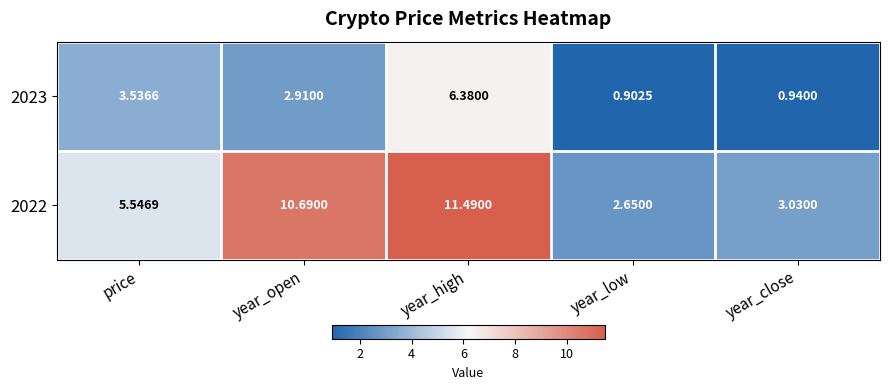

Which label corresponds to the largest value in the chart?

year_high